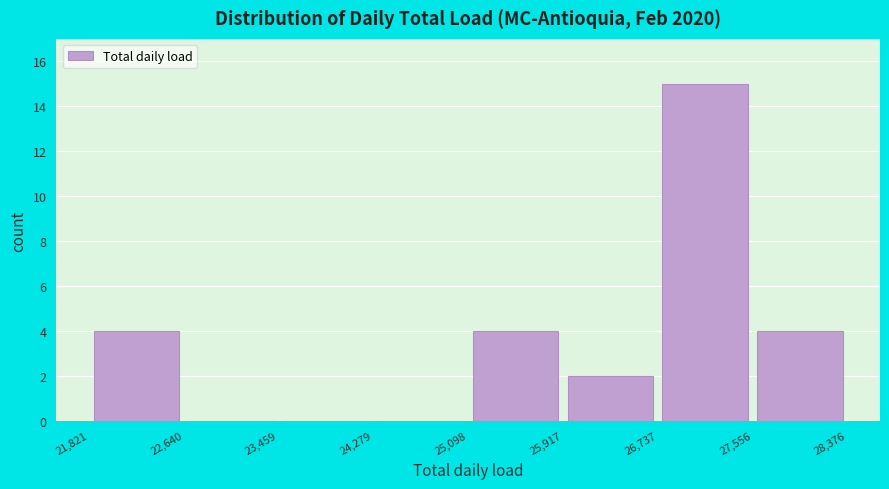

Which range on the x-axis has the tallest bar?

26,737 to 27,556